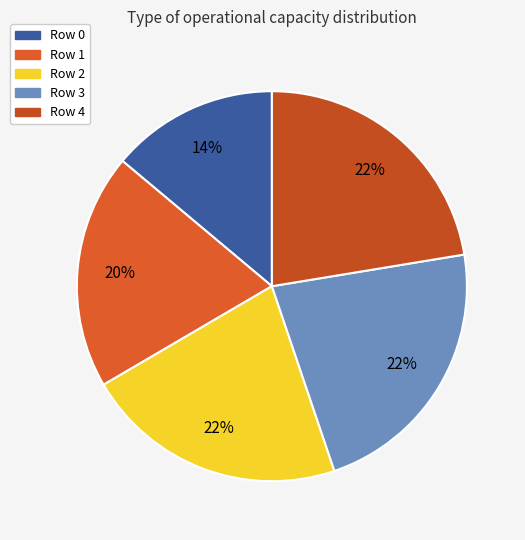

Is there a majority slice in this chart?

No